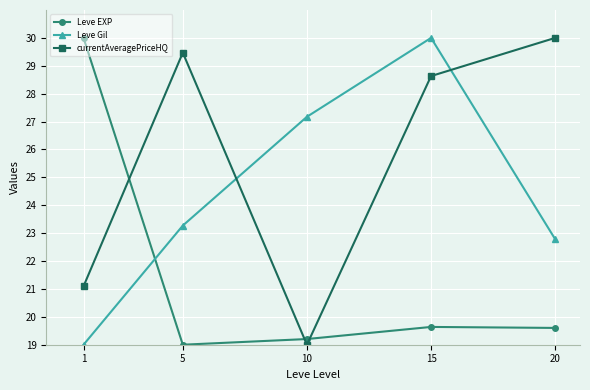

List the series in order of their overall mean, highest first.

currentAveragePriceHQ, Leve Gil, Leve EXP